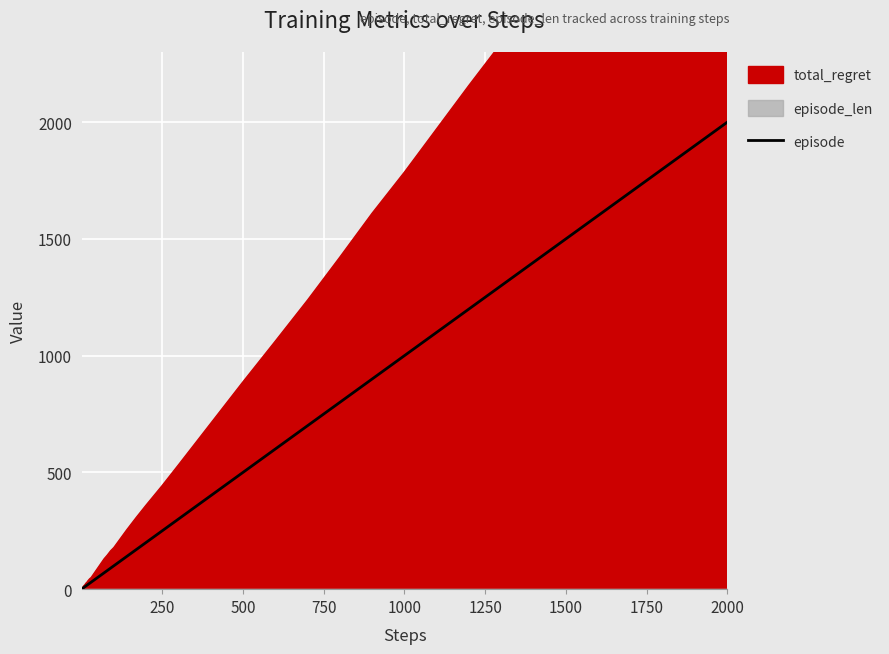

True or false: the data has more than 1 interior local peaks.

False